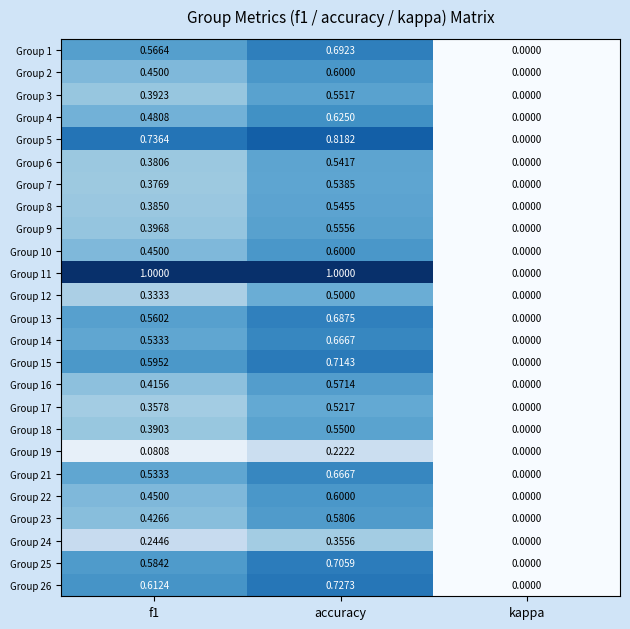

How many positive values does the Group 6 series have?

2